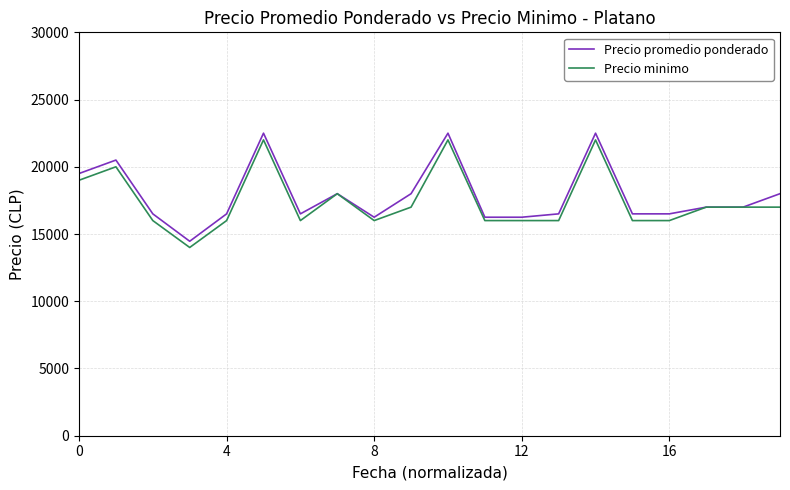

What is the maximum value for Precio minimo?

22000